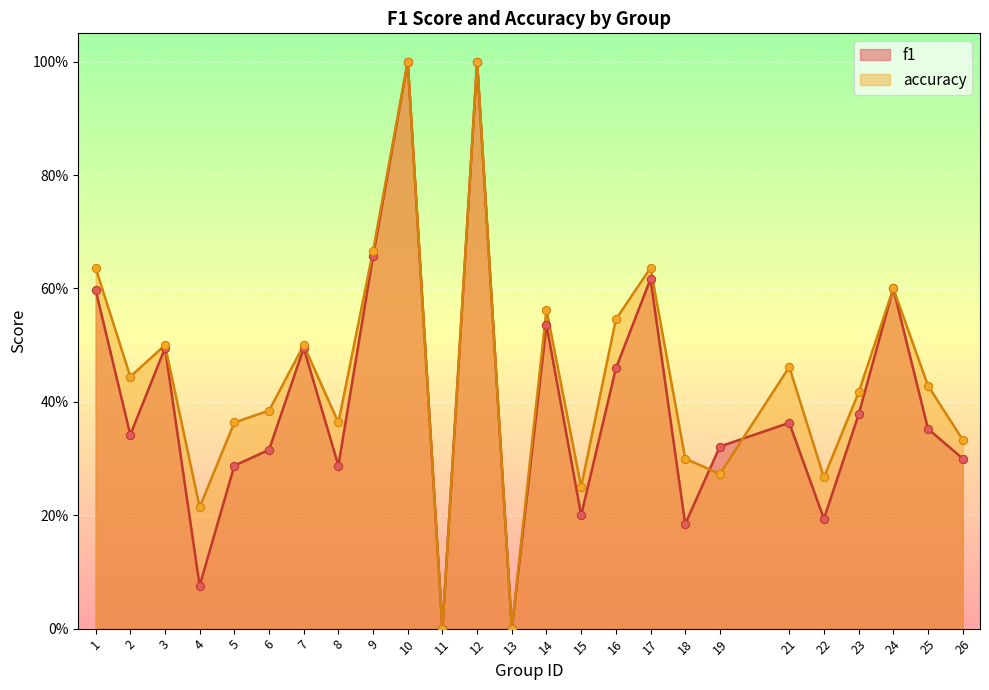

Which series reaches the minimum Y coordinate?

f1